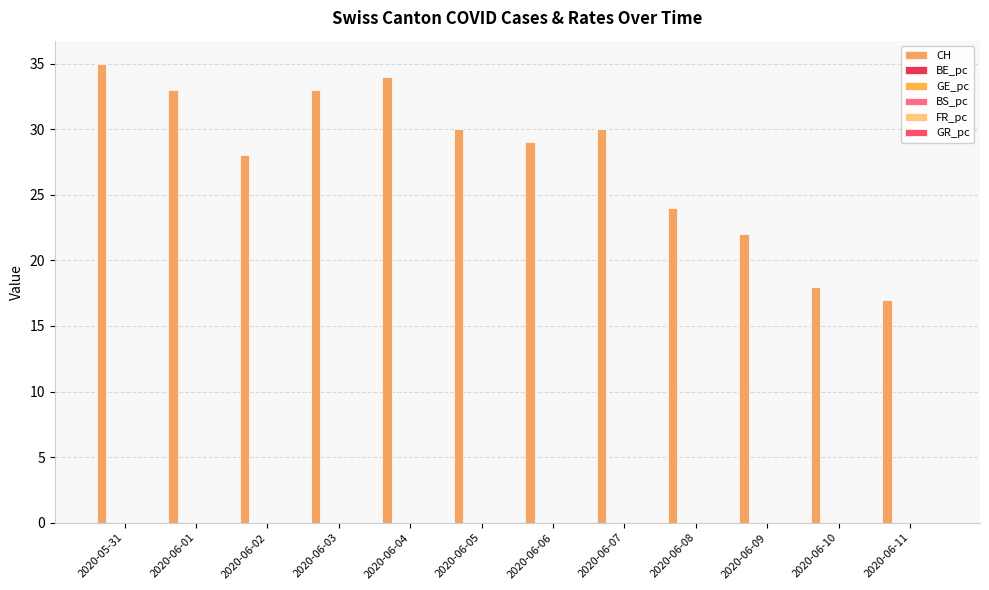

Which series has the largest range (max minus min)?

CH